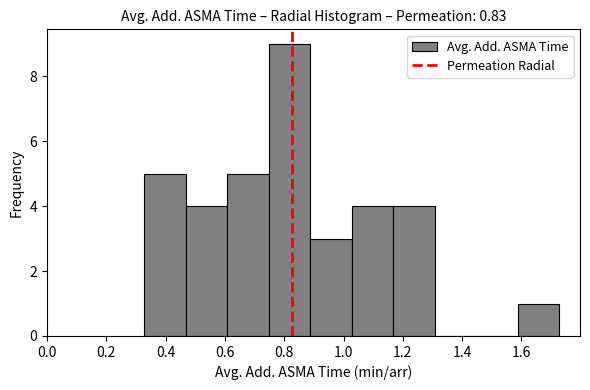

Reading left to right, list every bar in this chart as the range it spans on the x-axis followed by its height. Neither the bar edges nor the heights are printed on the chart, so give them approximately, as read against the axes.

0.32 to 0.46: 5
0.46 to 0.60: 4
0.60 to 0.74: 5
0.74 to 0.88: 9
0.88 to 1.02: 3
1.02 to 1.16: 4
1.16 to 1.30: 4
1.30 to 1.44: 0
1.44 to 1.58: 0
1.58 to 1.72: 1